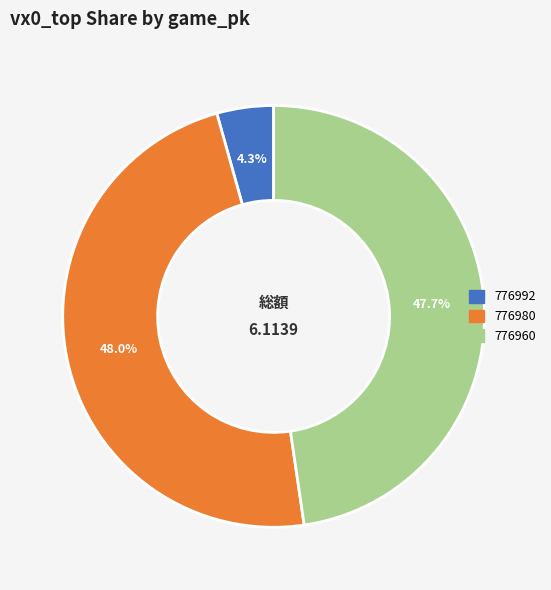

What is the ratio of the value at 776960 to the value at 776980?

1.0